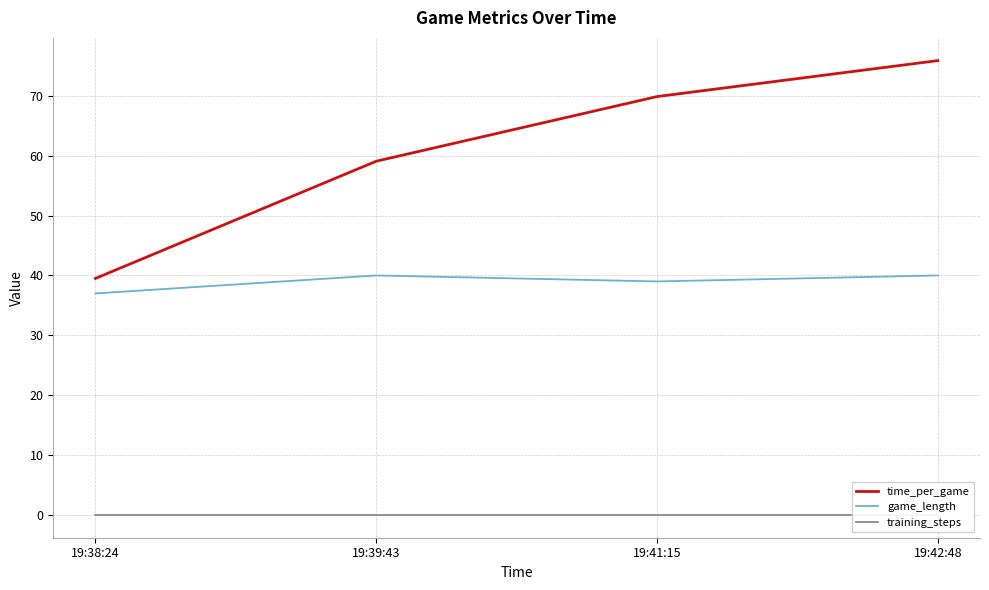

Count the number of data series in this chart.

3